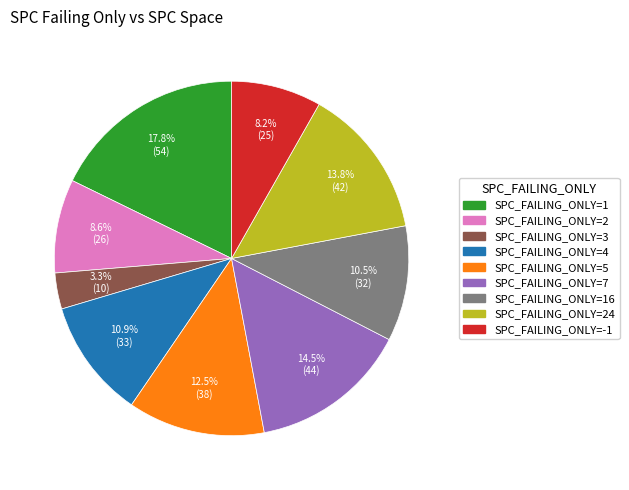

Between SPC_FAILING_ONLY=24 and SPC_FAILING_ONLY=4, which is larger?

SPC_FAILING_ONLY=24